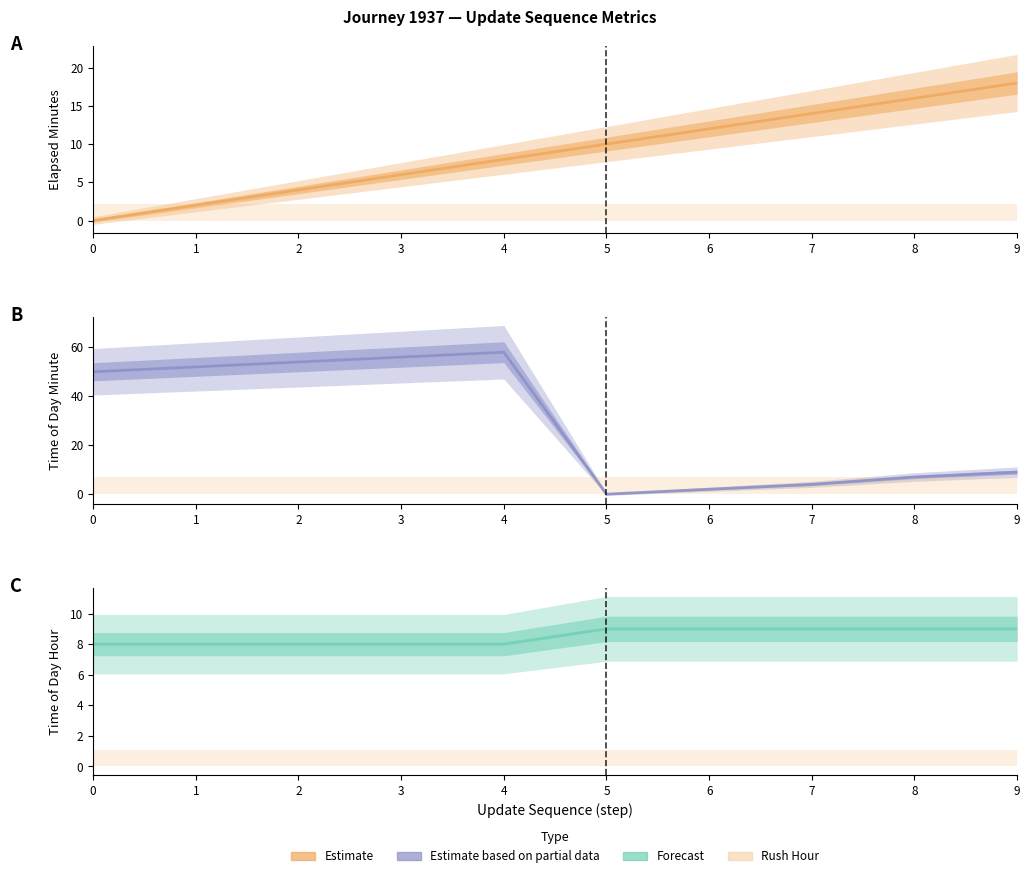

What is the spread (max minus min) of values at 5?

10